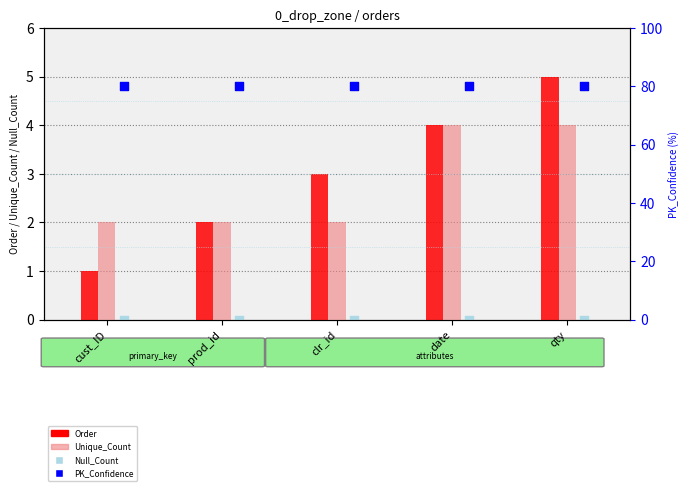

Is the value of Order at prod_id greater than the value of PK_Confidence at date?

No